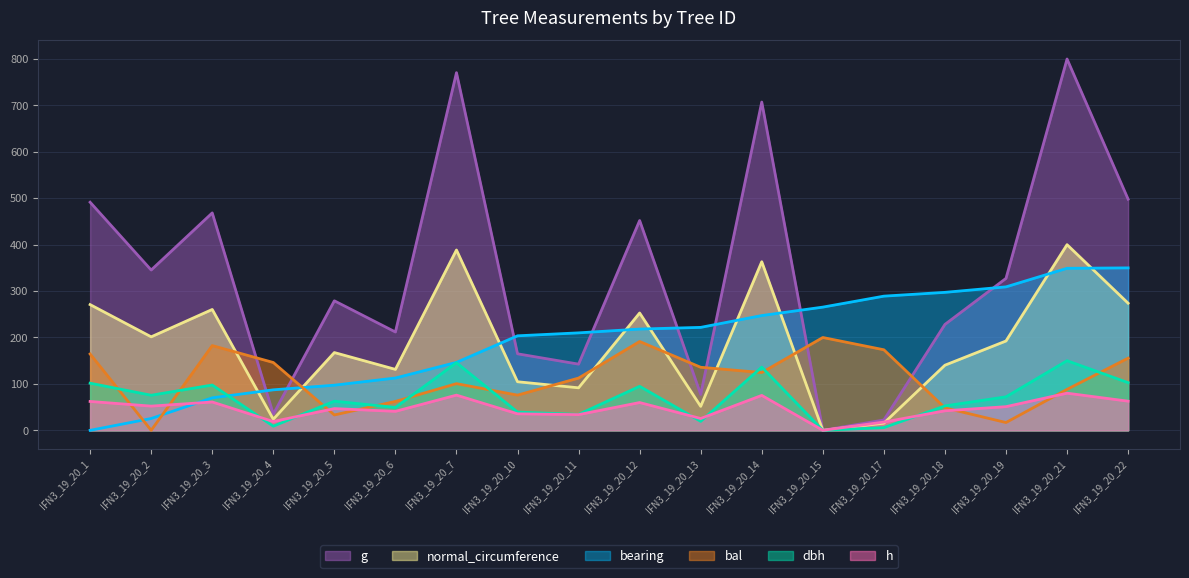

The g series shows 106.6 at IFN3_19_20_18. True or false?

False